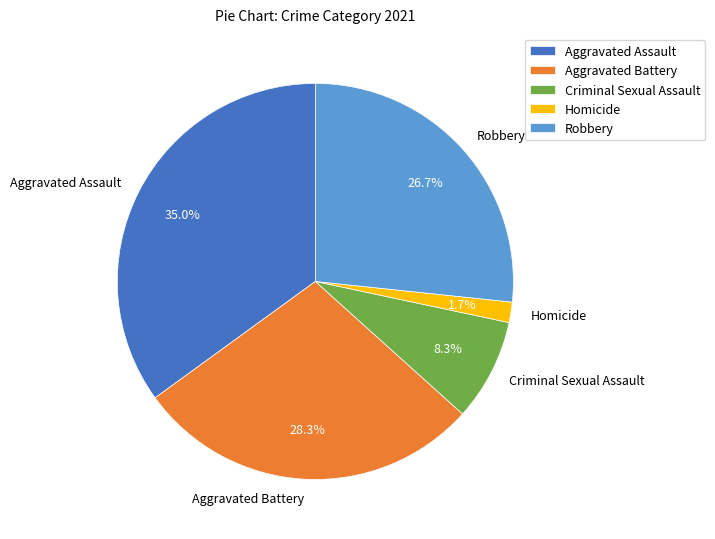

Does Criminal Sexual Assault represent more than half of the total?

No